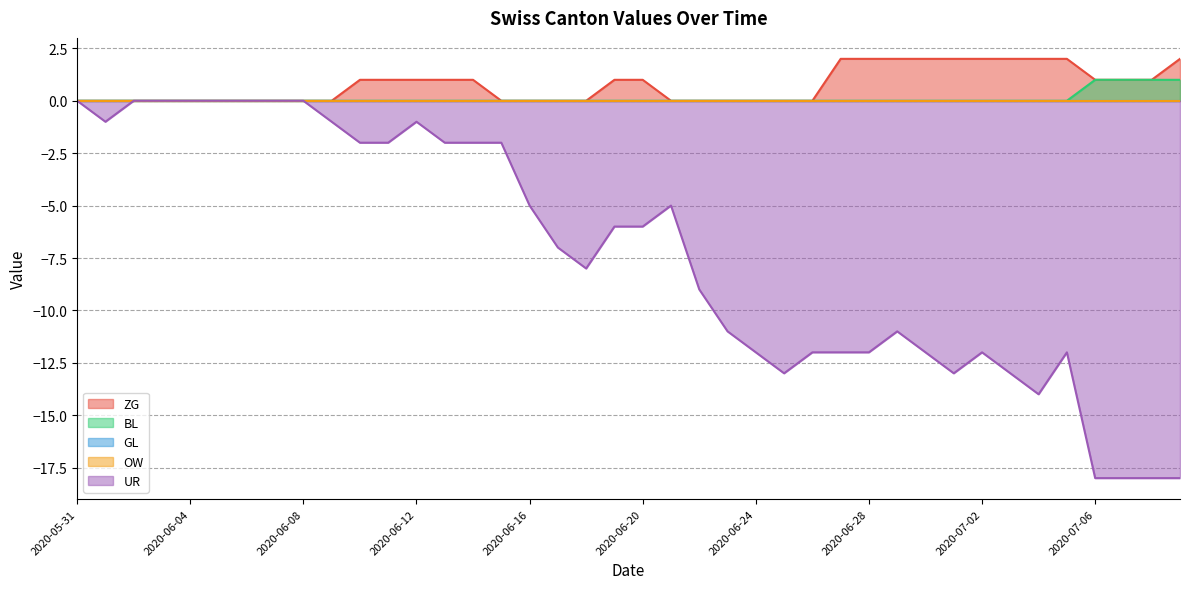

True or false: BL and ZG cross at least once.

False